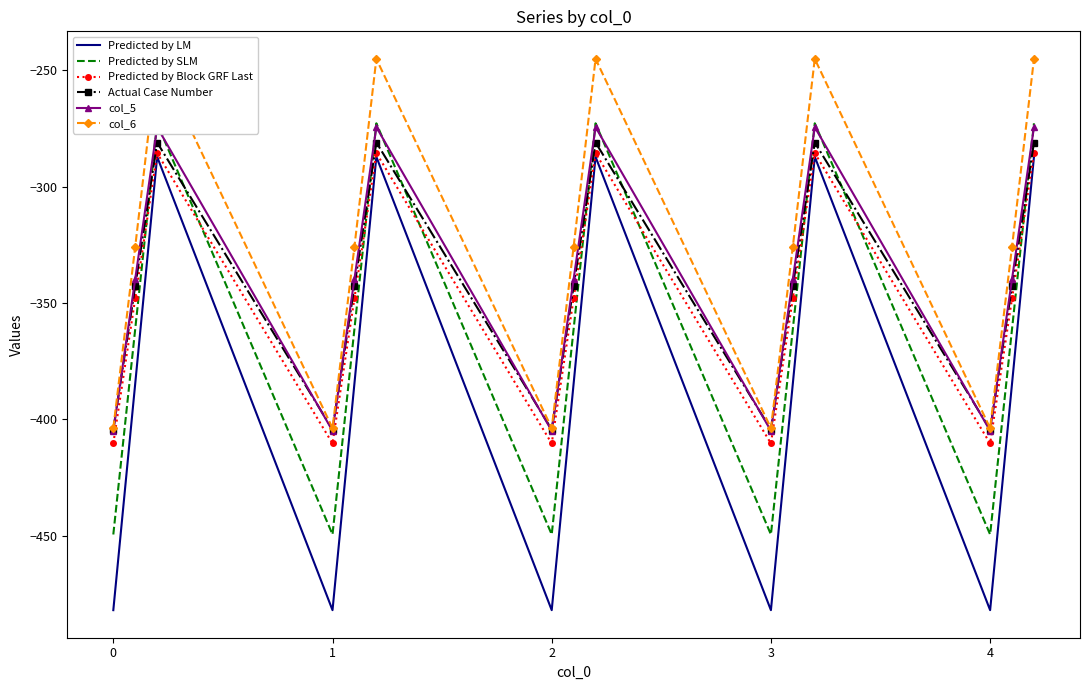

True or false: Predicted by LM and Actual Case Number cross at least once.

False